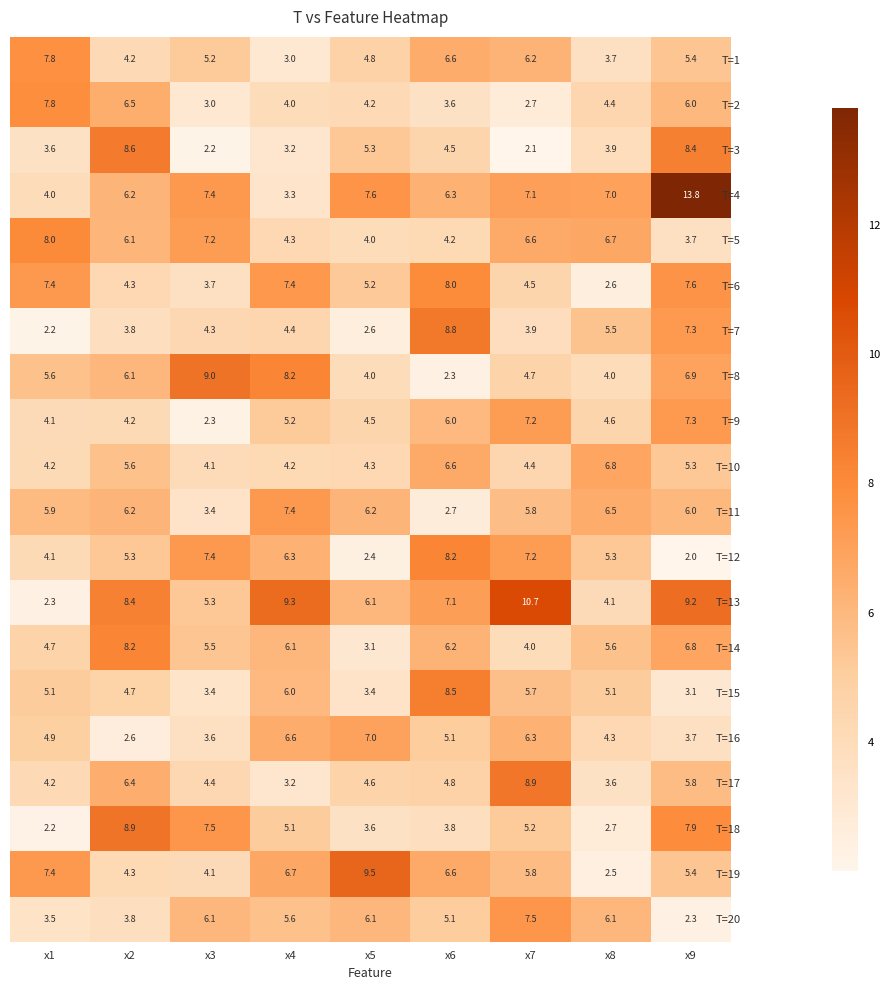

Between x1 and x2, which series saw the biggest shift?

T=18